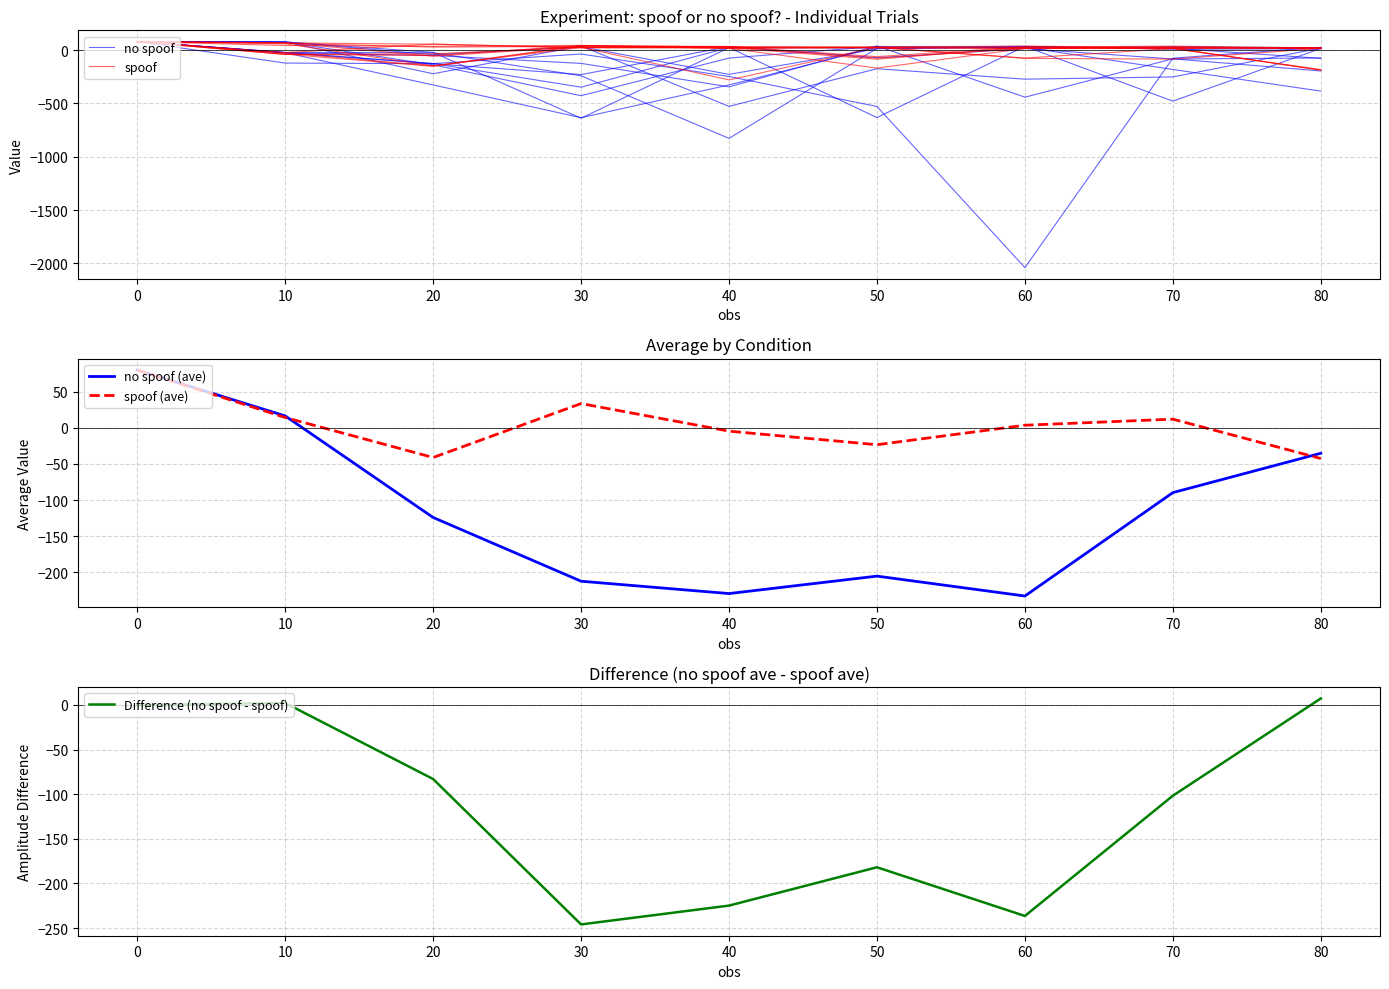

Where is Difference (no spoof - spoof) nearest to the value -119?

70